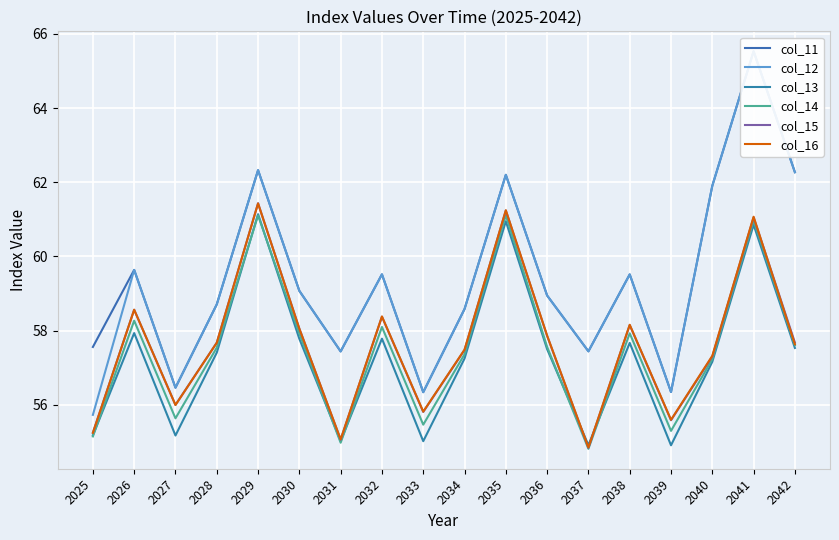

What is the sum of the col_16 values at 2037 and 2036?

112.7